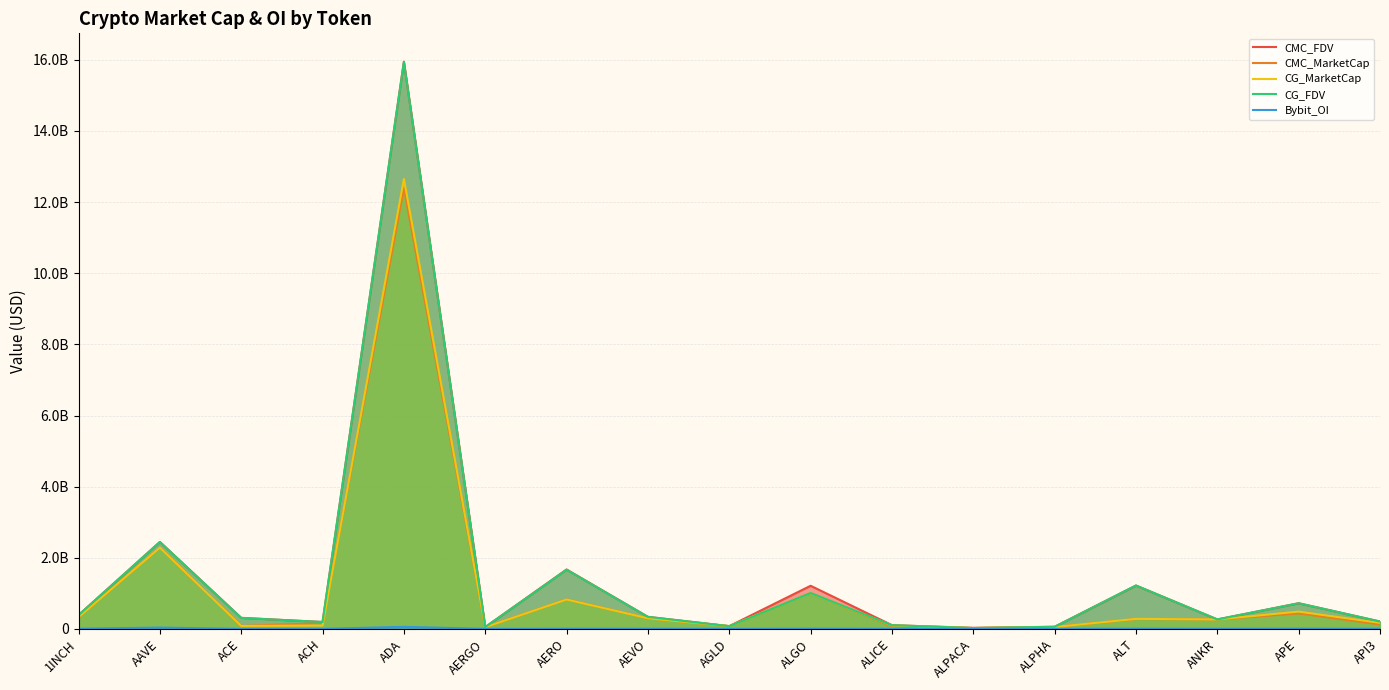

The value of CMC_MarketCap at ALPHA is 53761312.0. True or false?

True